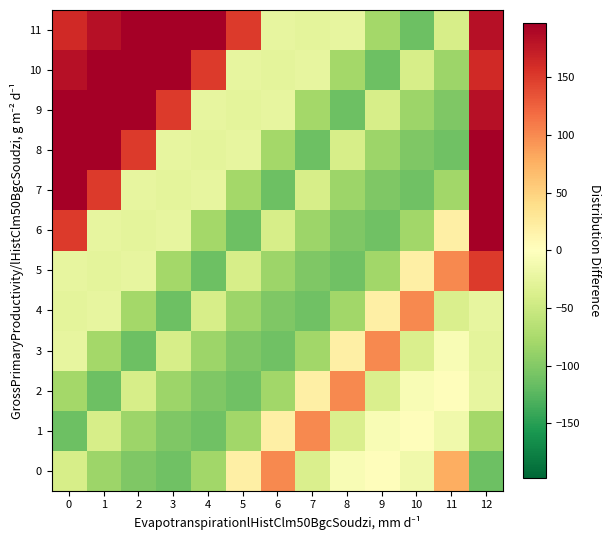

Which series has the widest spread of values?

7